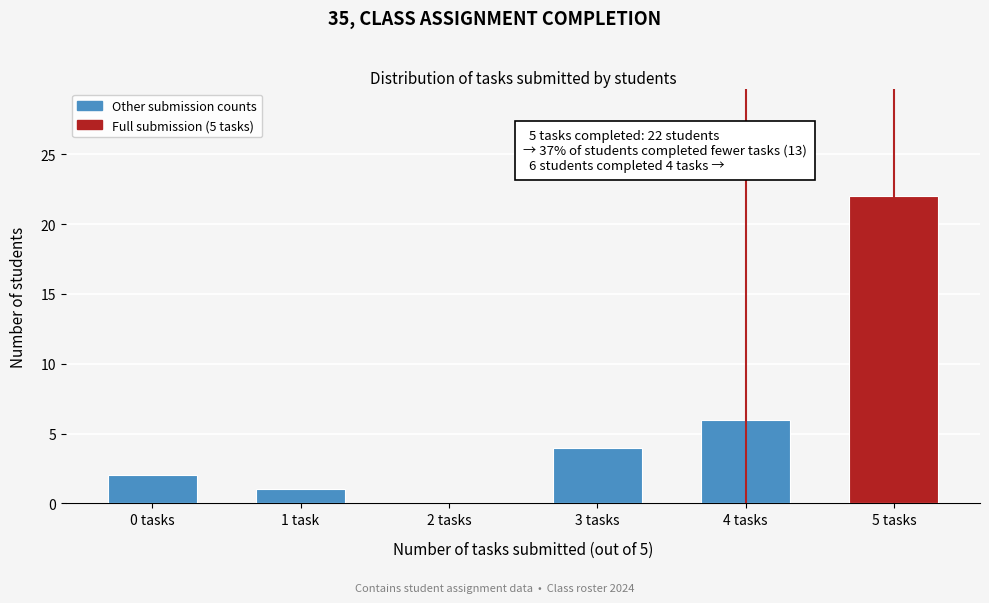

Reading left to right, extract all data points from this chart.

0 tasks=2	1 task=1	2 tasks=0	3 tasks=4	4 tasks=6	5 tasks=22